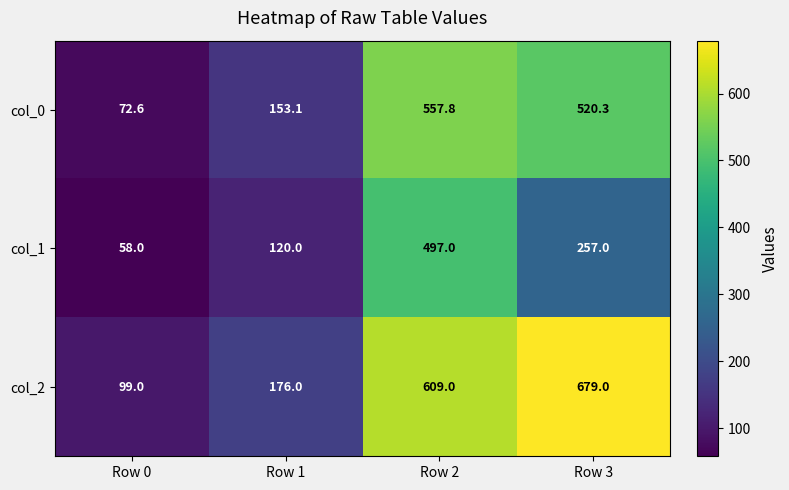

What is the difference between the highest and lowest values at Row 1?

56.0